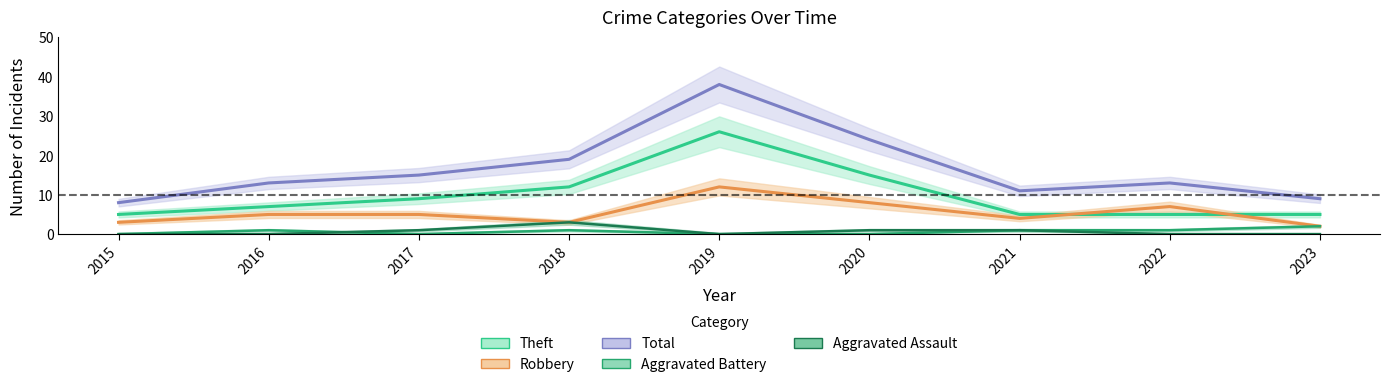

List the labels in order of Aggravated Battery value, smallest first.

2015, 2017, 2019, 2020, 2016, 2018, 2021, 2022, 2023